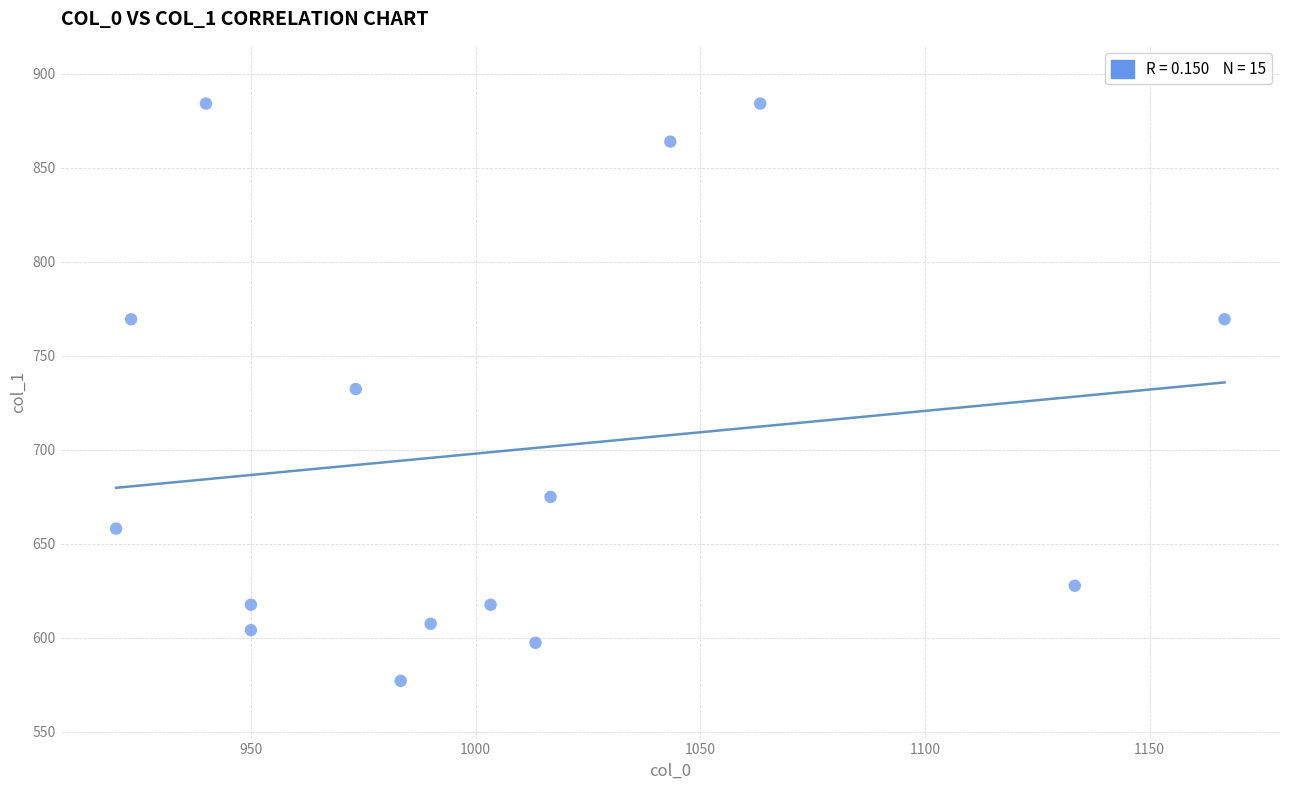

What is the range of Y values (max minus min)?

307.1